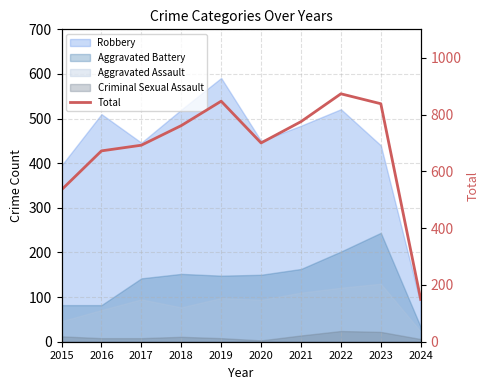

What is the value of the 3rd point from the left?

692